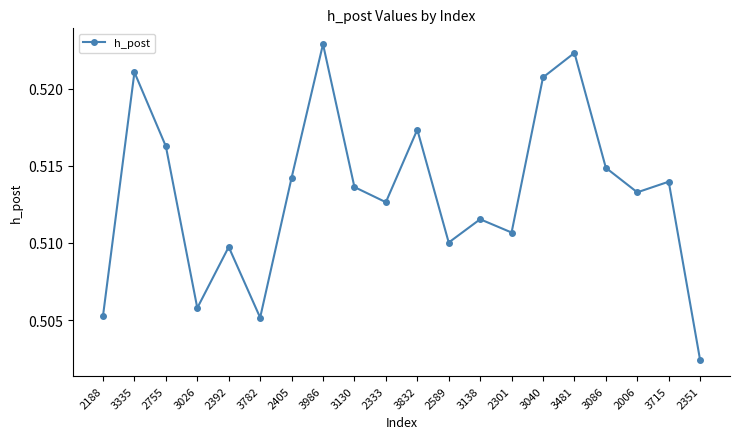

Where is the data nearest to the value 0?

2351